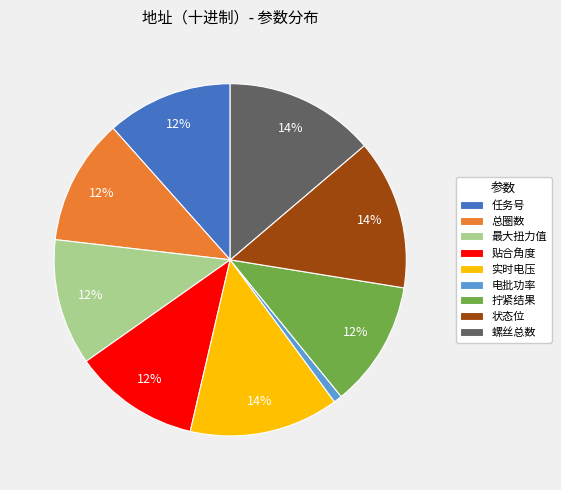

Combined, do 贴合角度 and 电批功率 account for over 50%?

No